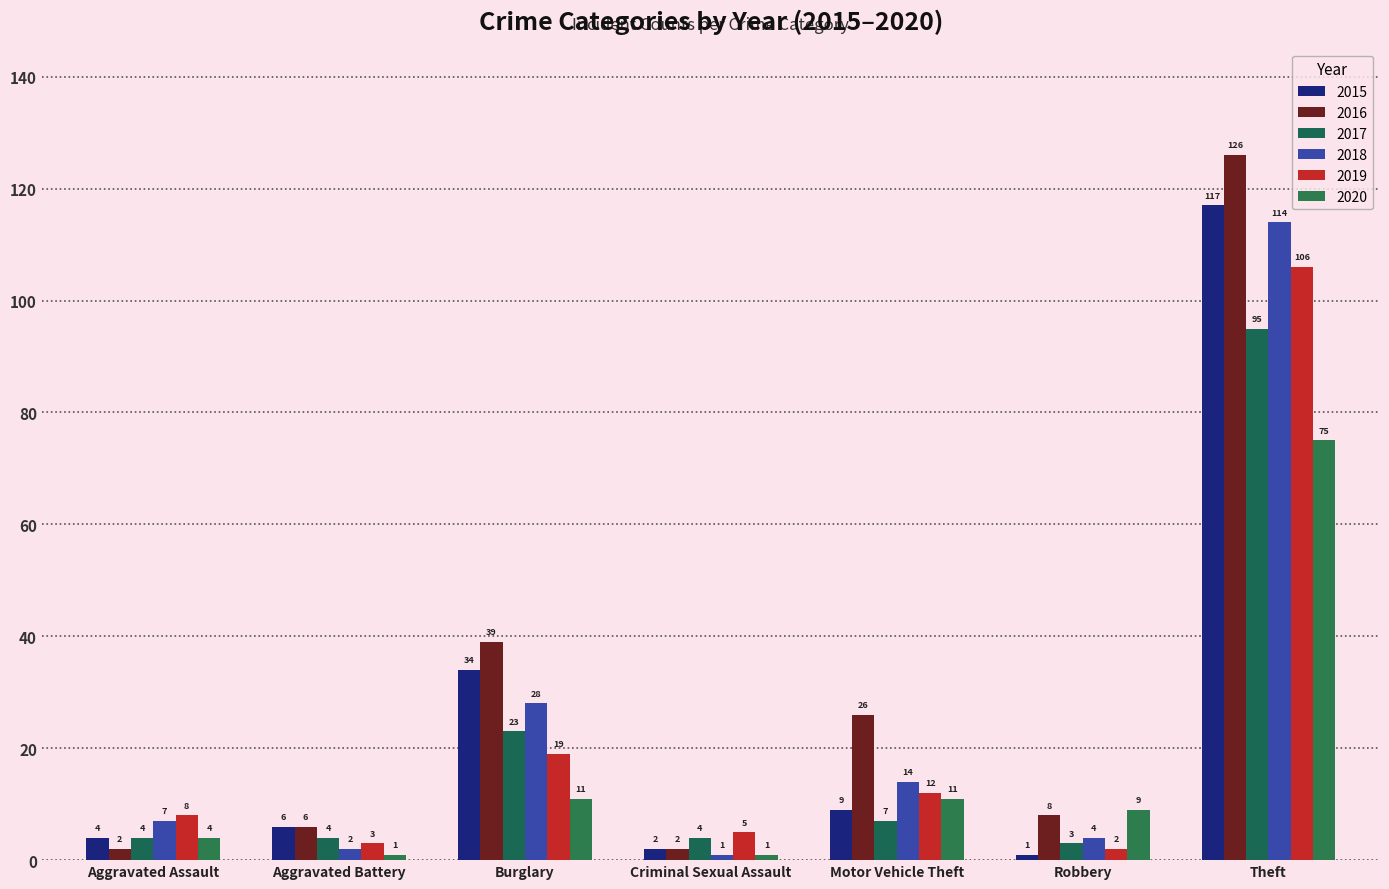

What is the label of the 5th bar from the left?

Motor Vehicle Theft